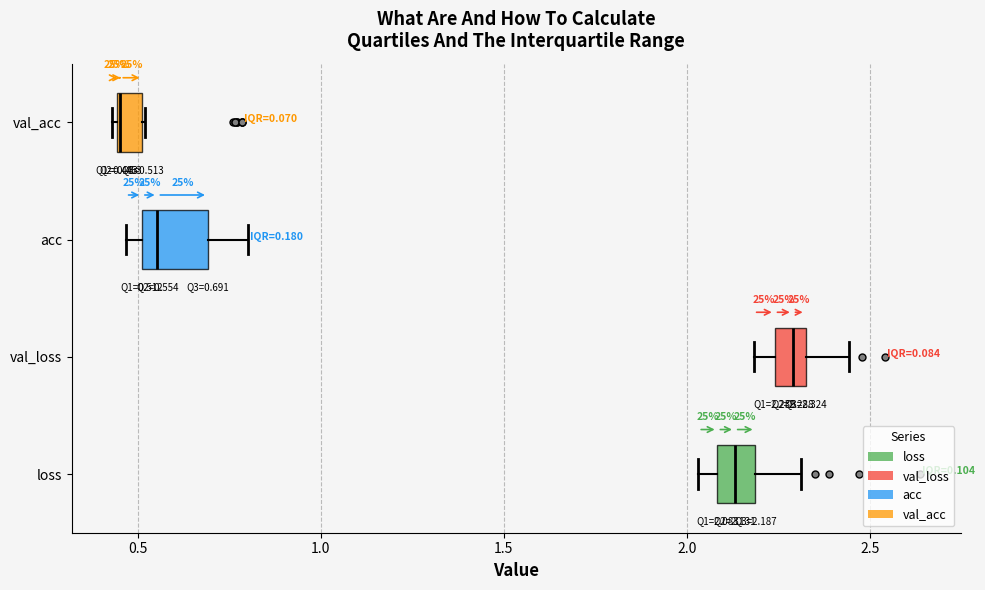

Comparing the boxes themselves (not the whiskers), which one is the widest?

acc